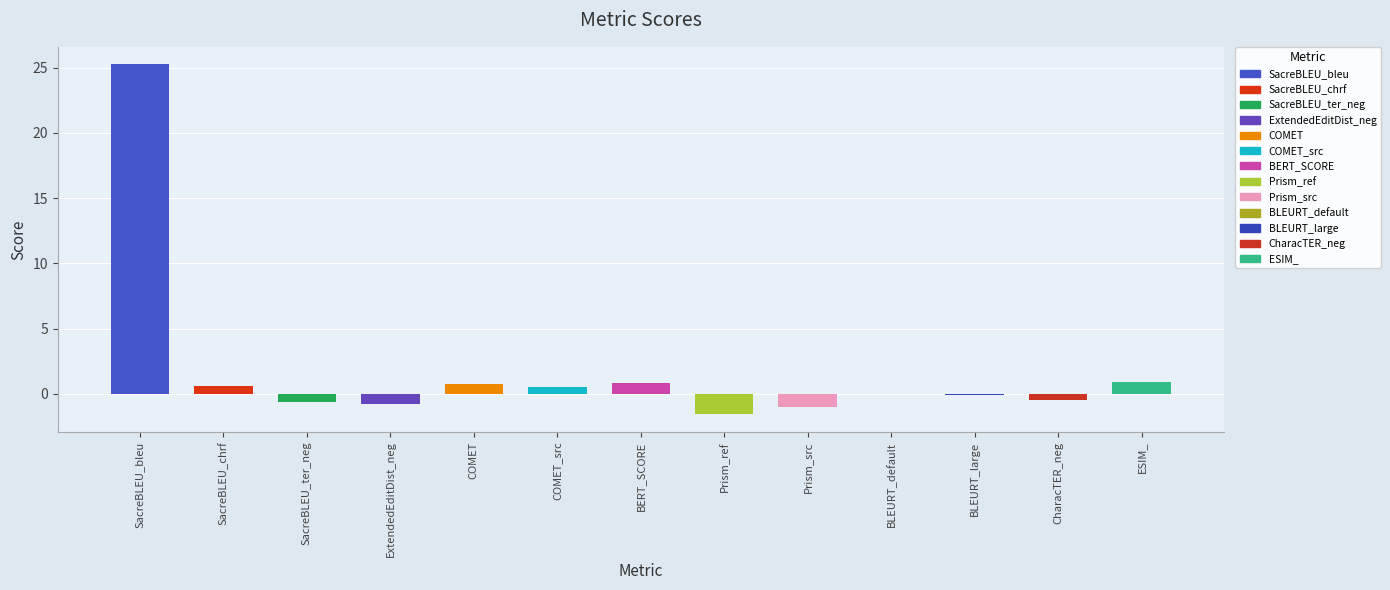

Which has a higher value, SacreBLEU_bleu or ExtendedEditDist_neg?

SacreBLEU_bleu